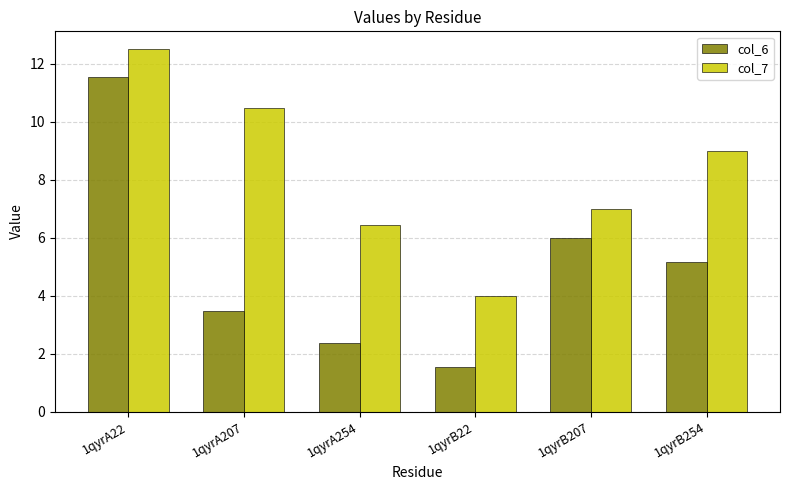

List the series in order of their peak value, lowest first.

col_6, col_7